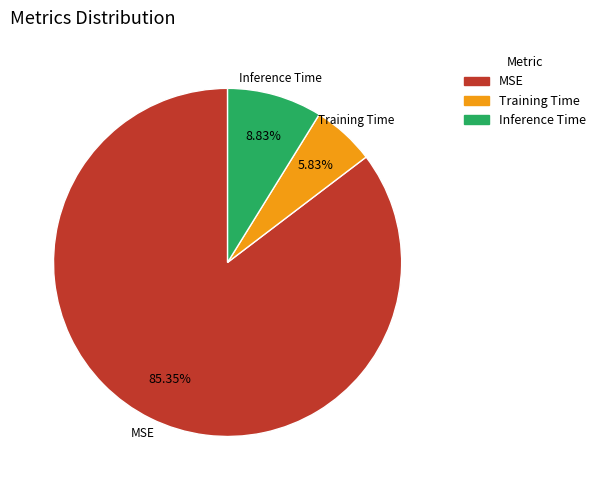

Is there any slice that represents more than half of the pie?

Yes